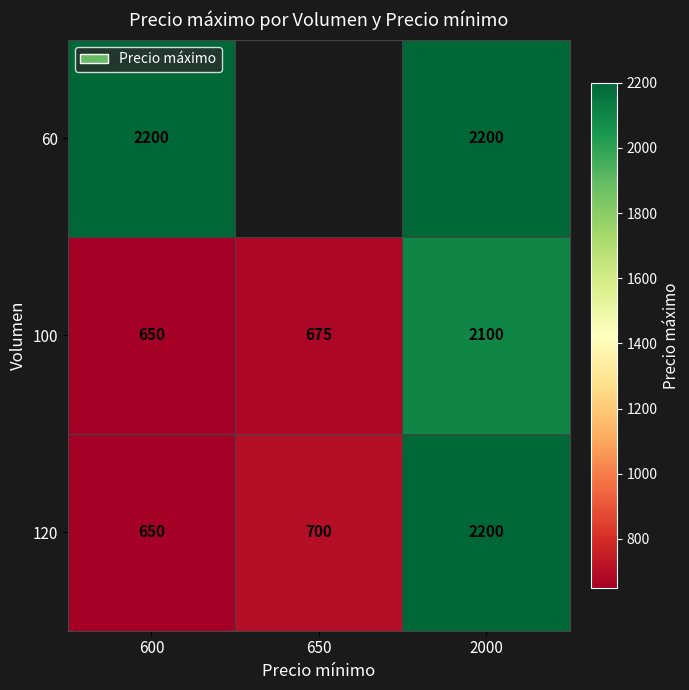

What is the total value across all series at 600?

3500